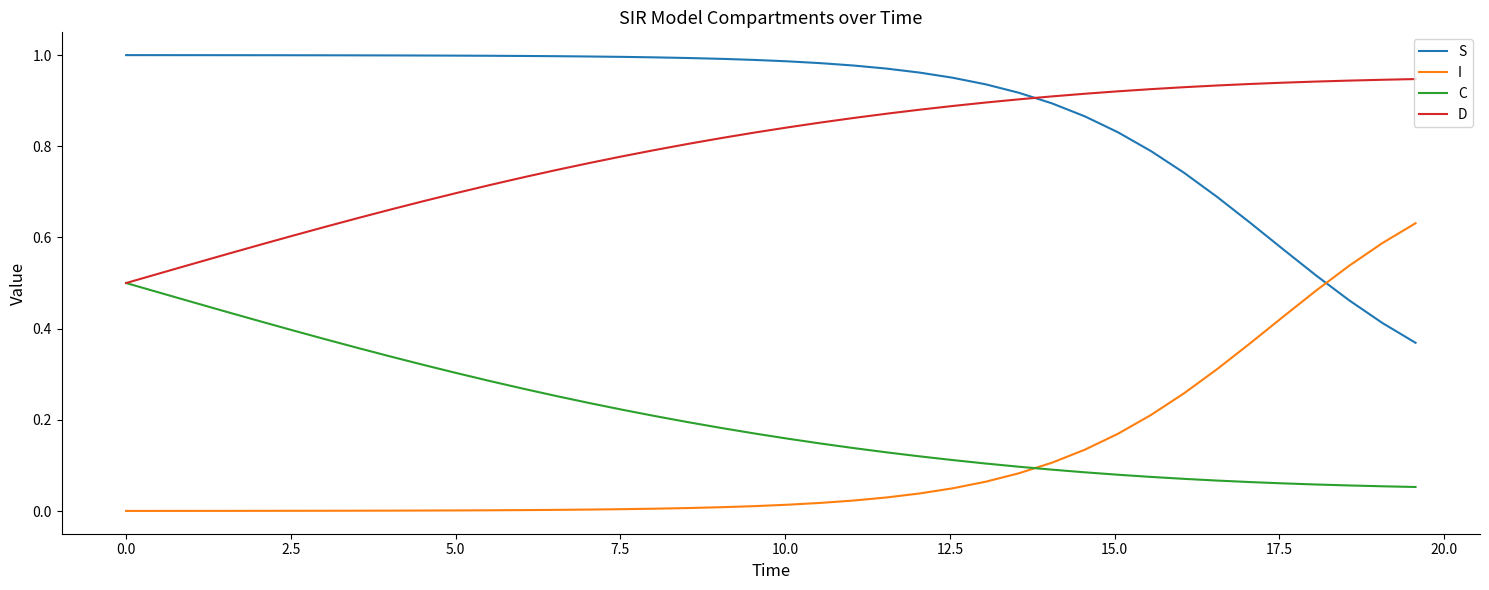

Which series has the largest total across all categories?

S